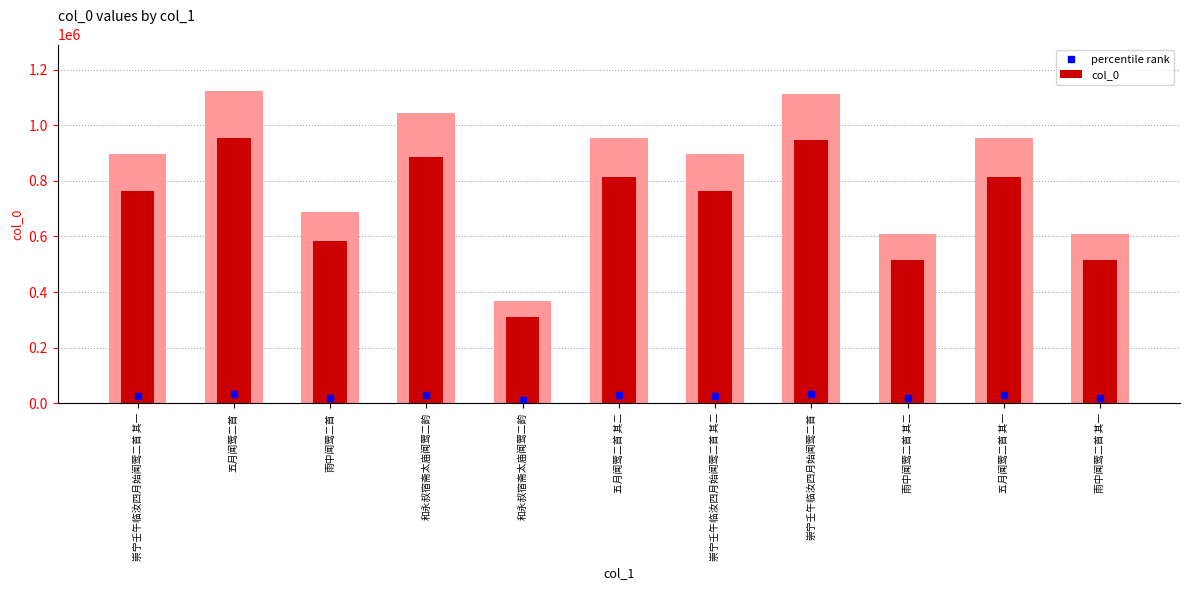

The chart shows a value of 762120.2 at 崇宁壬午临汝四月始闻莺二首 其一. True or false?

True